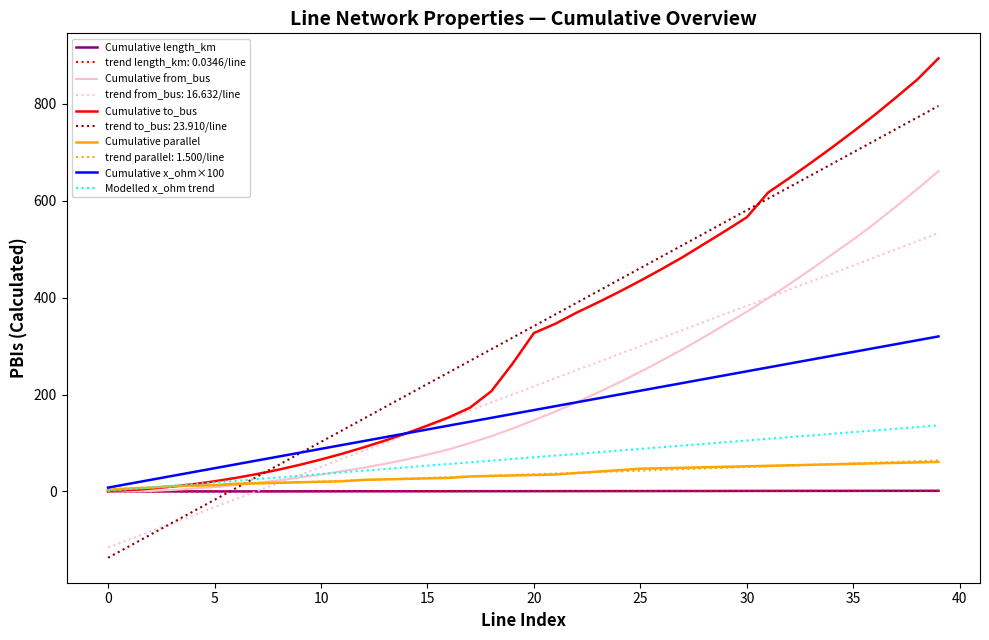

At how many categories does at least one series exceed 145?

28